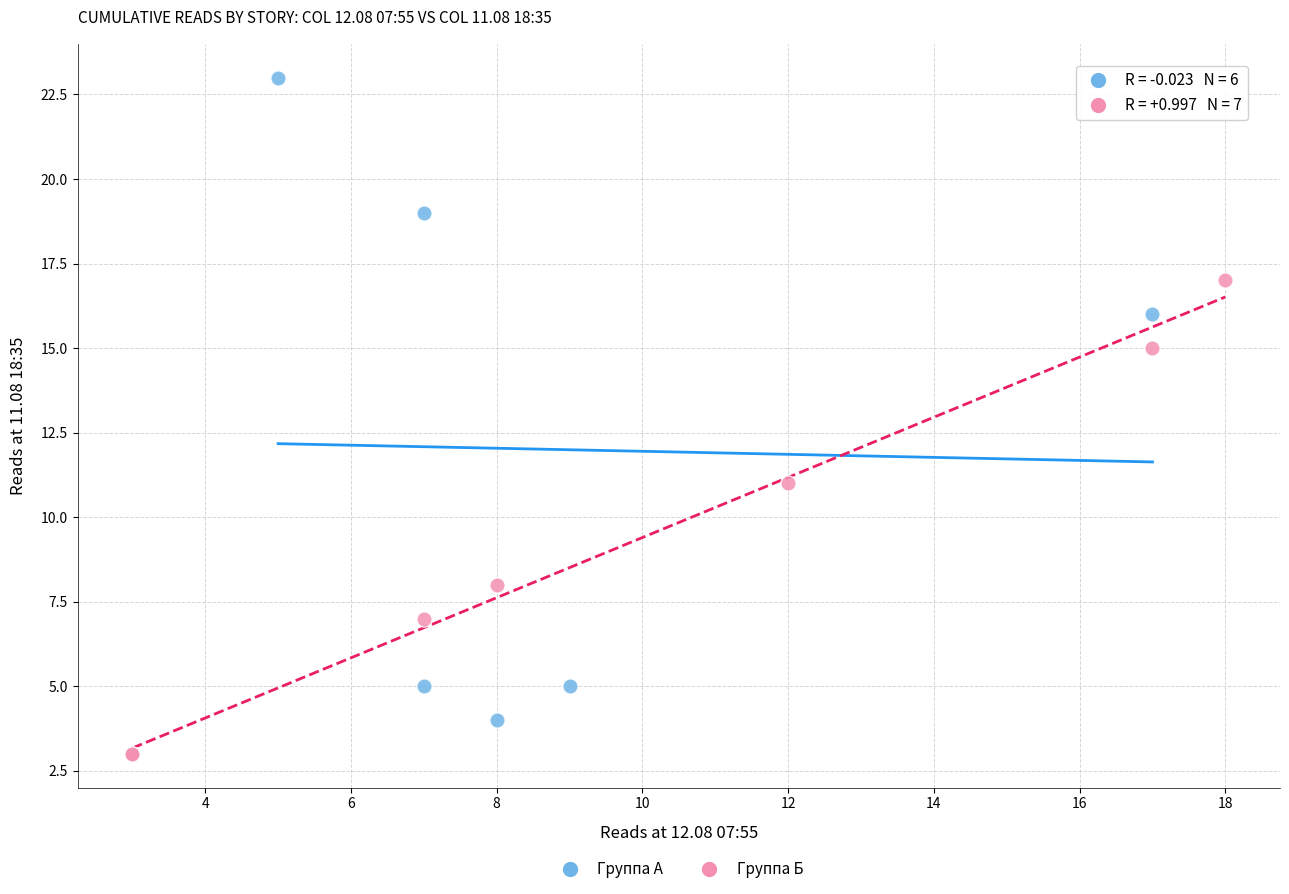

Which series has the largest Y range (max minus min)?

Группа А